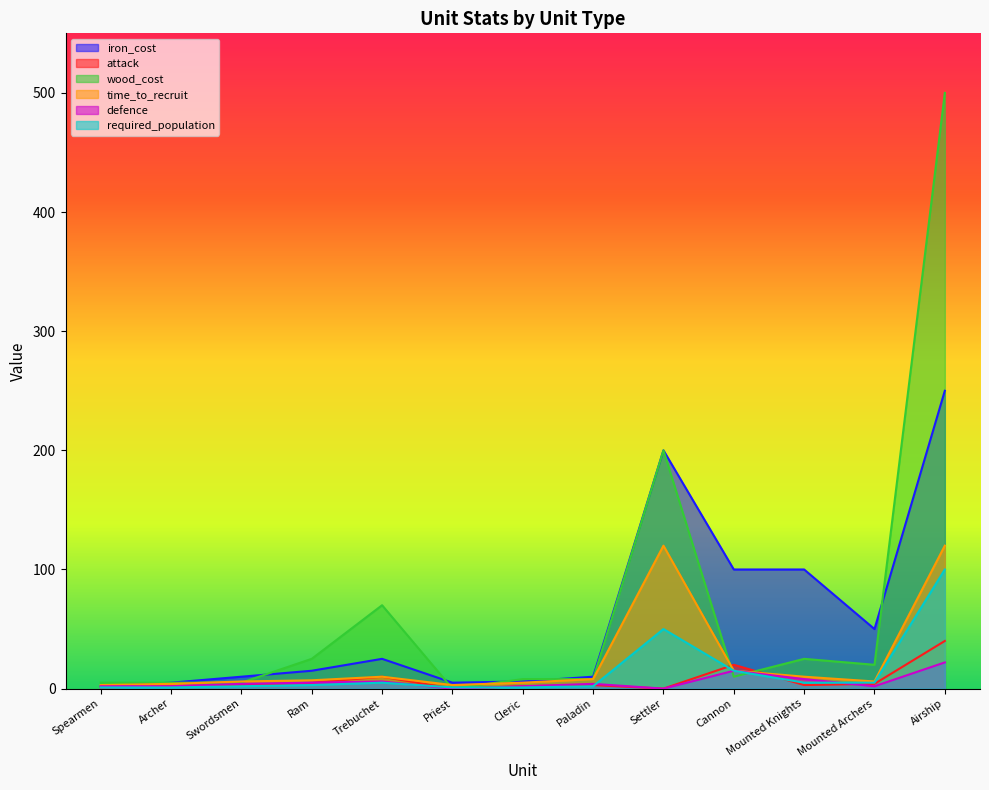

What position from the left is Settler?

9